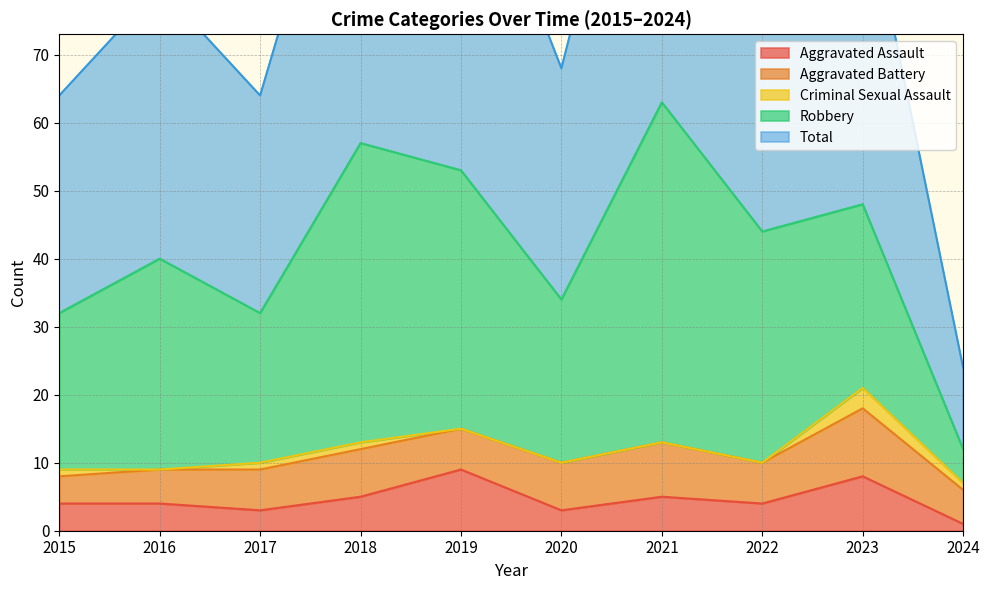

What is the value of the Total point at the 1st from the left?

32